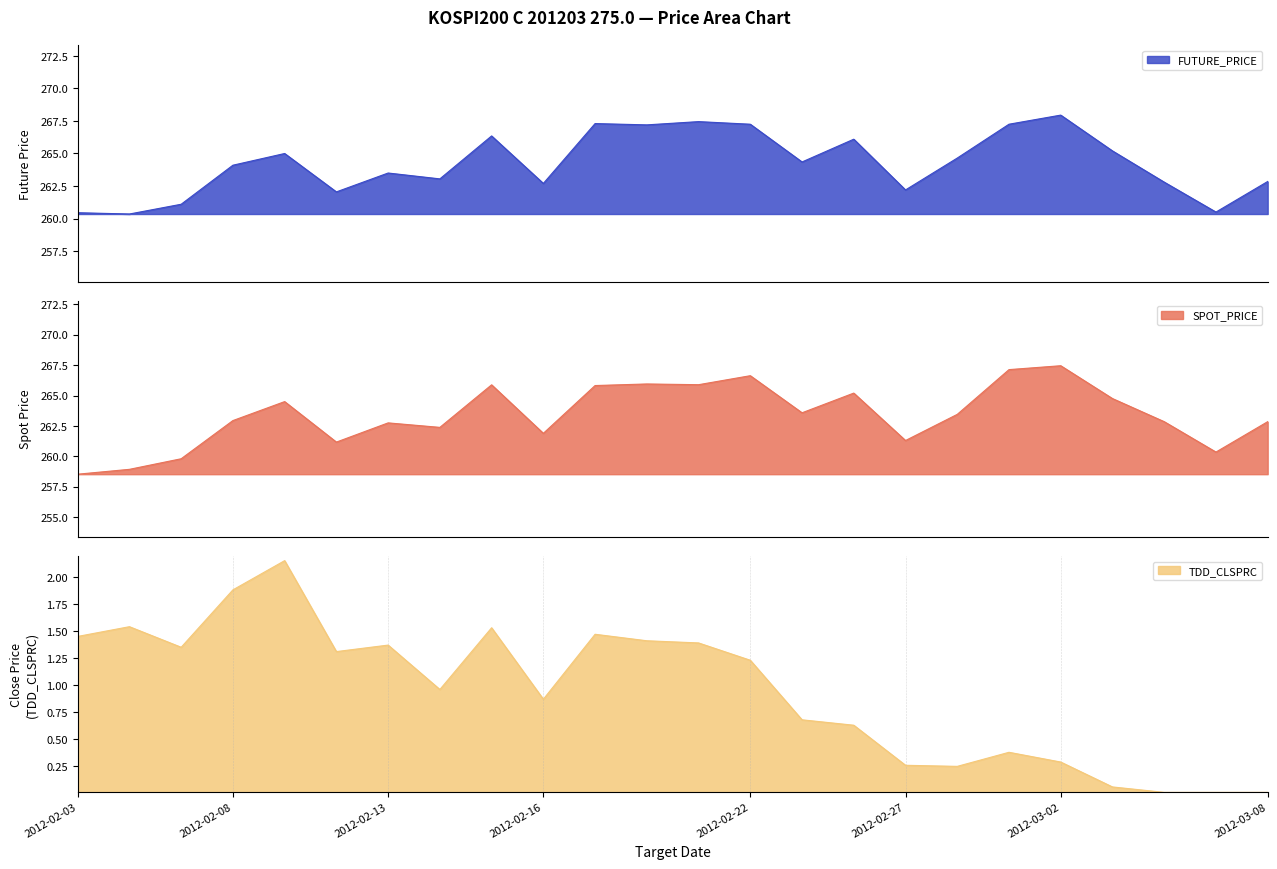

How many interior local valleys does the FUTURE_PRICE series have?

8